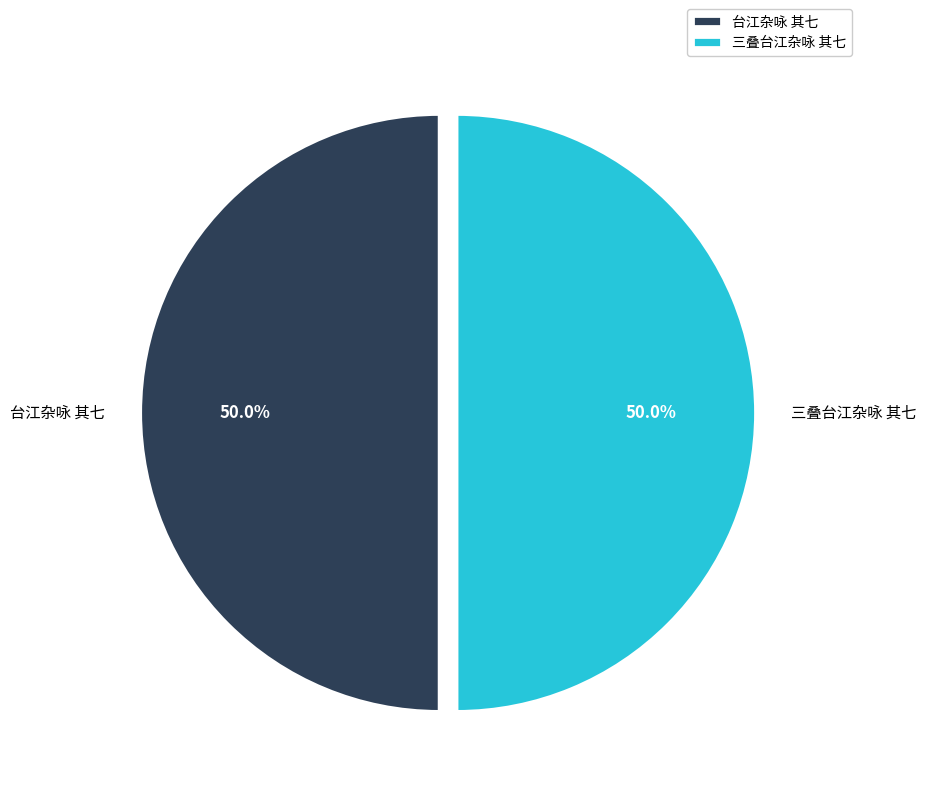

What is the total percentage of 台江杂咏 其七 and 三叠台江杂咏 其七?

100.0%